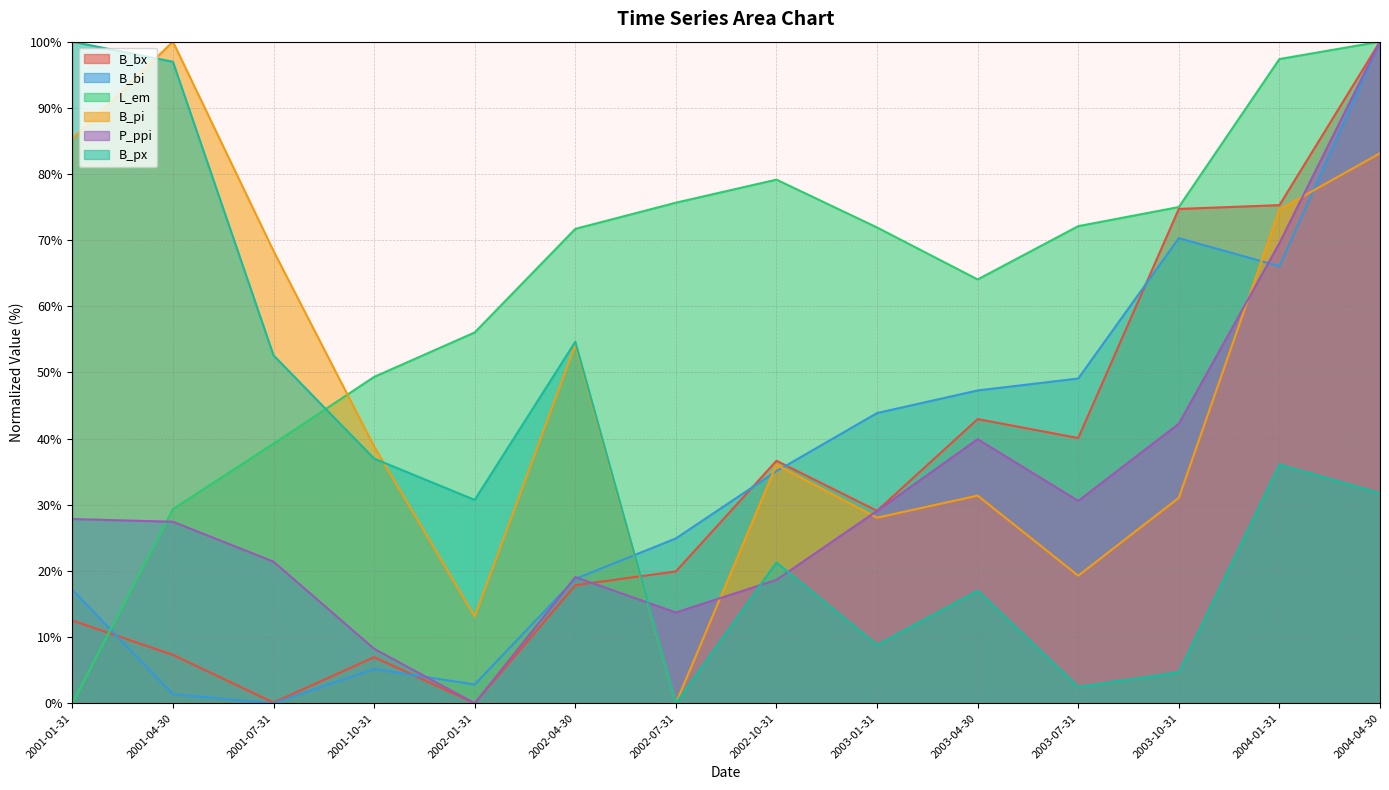

Which series has the widest spread of values?

B_bx